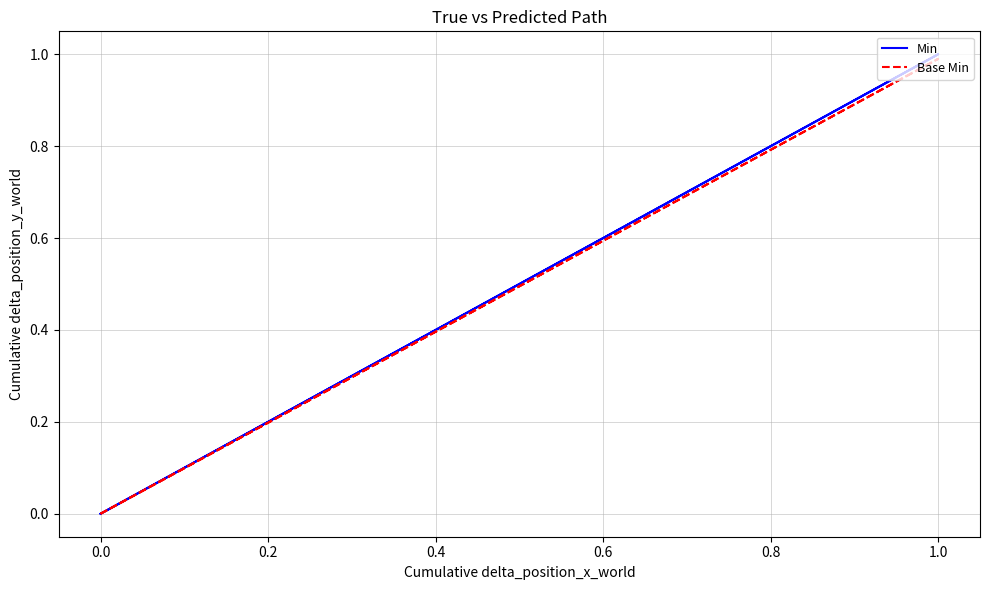

What is the average value of the Min series?

0.2